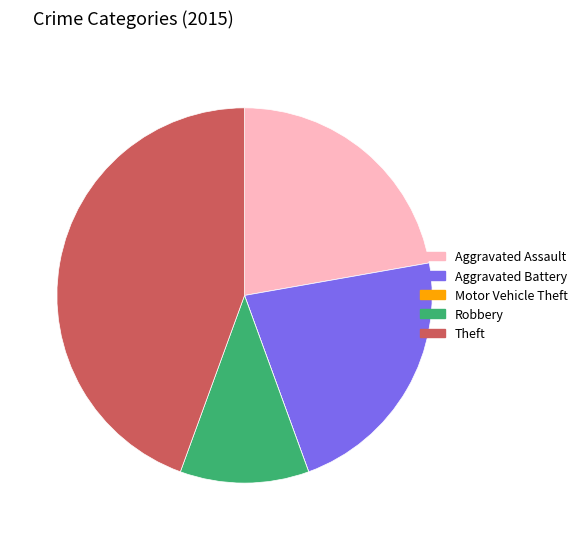

Which category has the biggest portion of the pie?

Theft